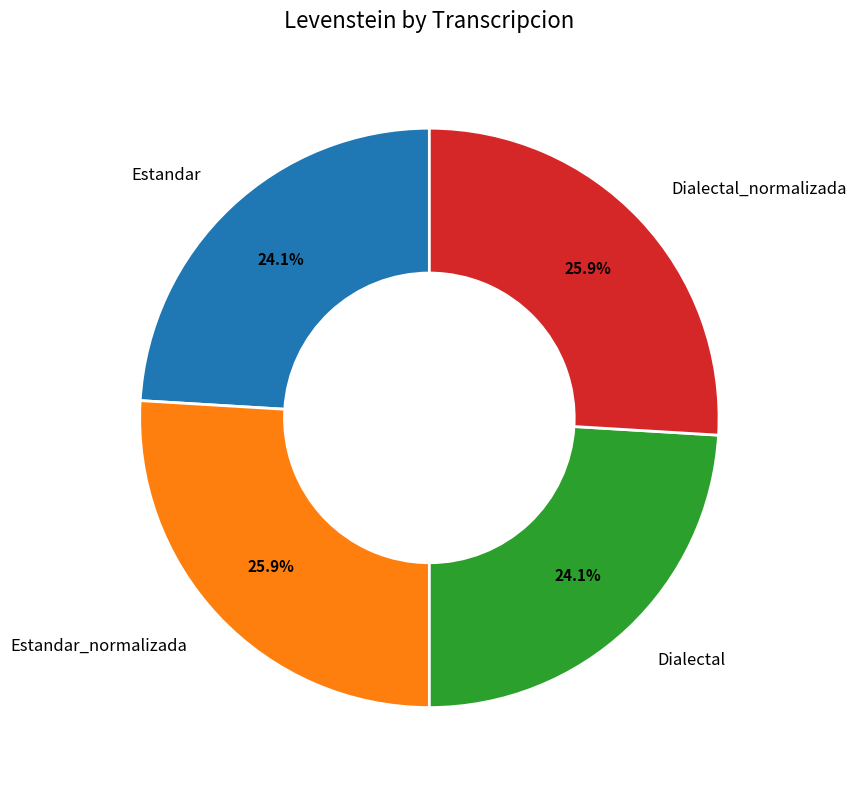

Count the number of slices in the pie.

4